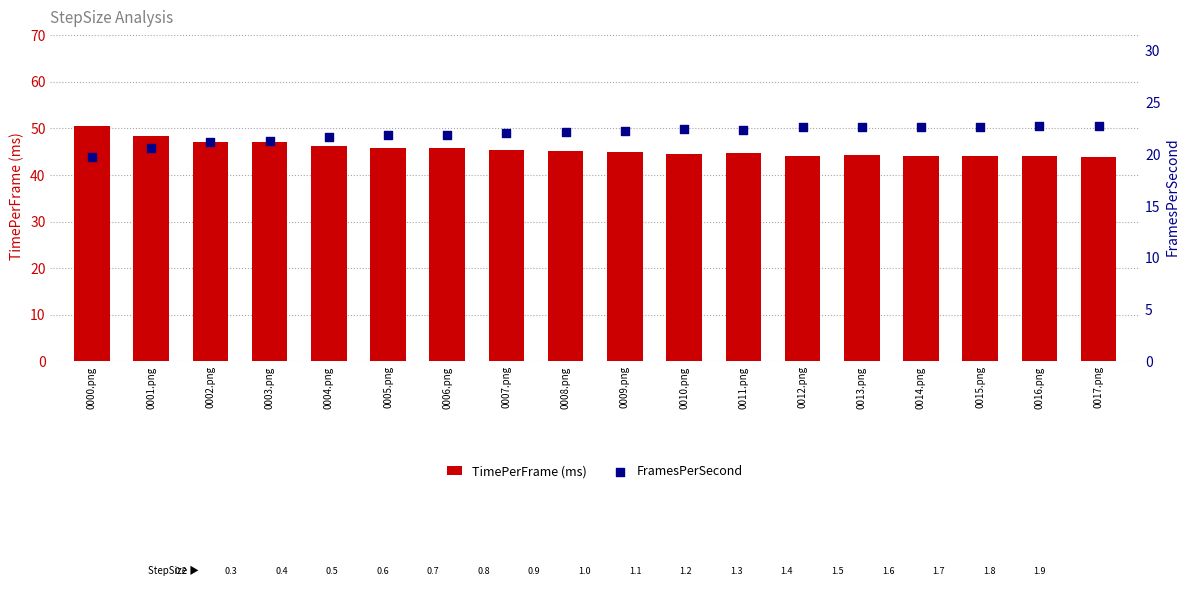

What are all the series names shown in the legend?

TimePerFrame (ms), FramesPerSecond